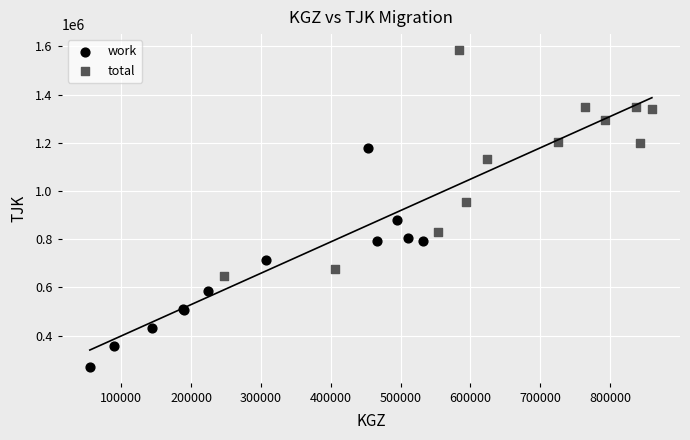

Which series contains the lowest Y value?

work